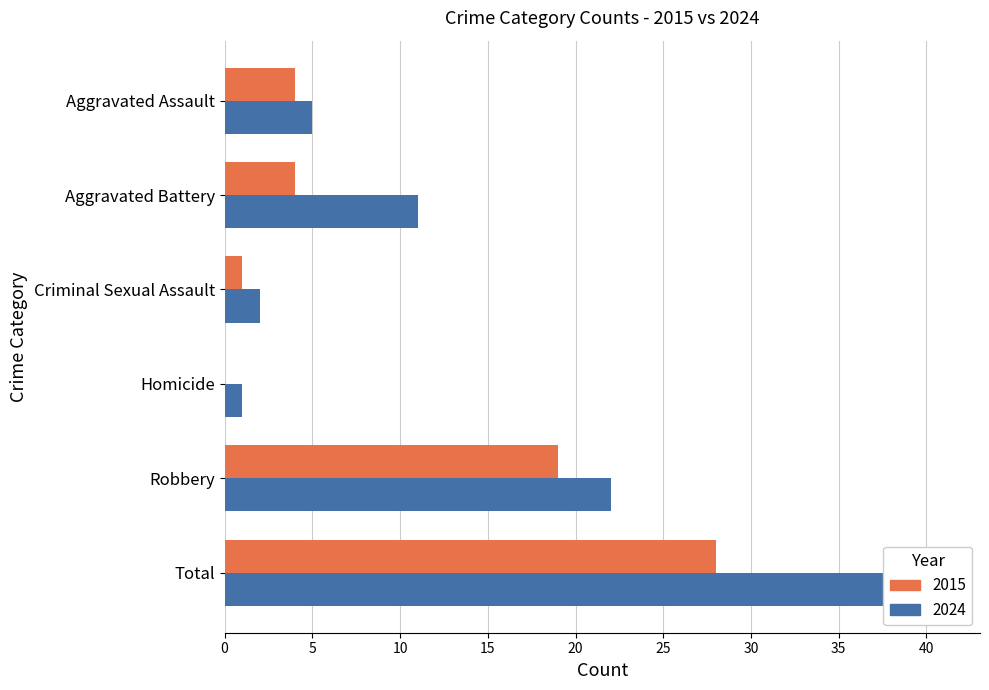

What is the sum of all Negative values?

56